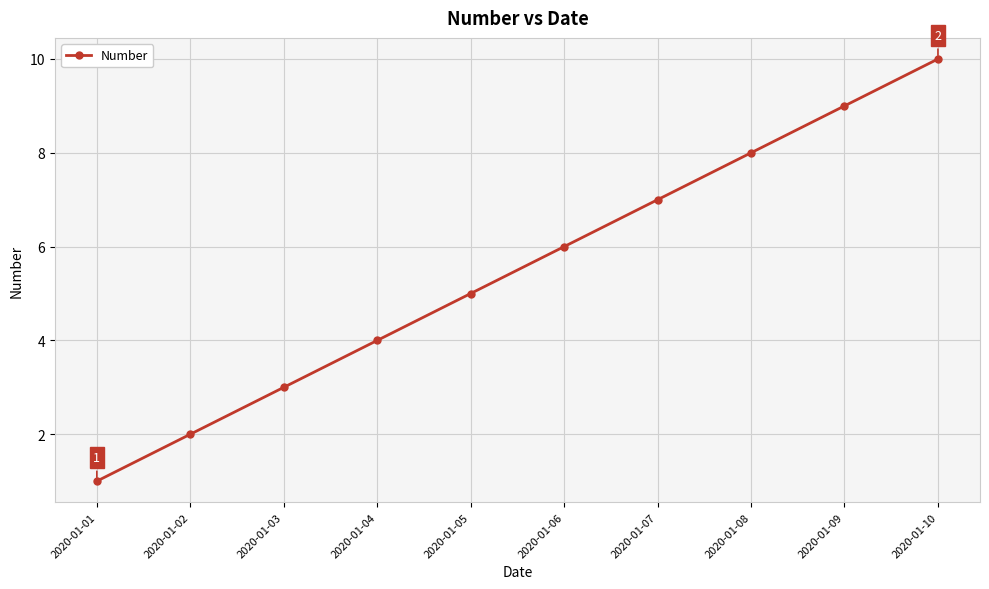

Which category has the highest value across all series?

2020-01-10